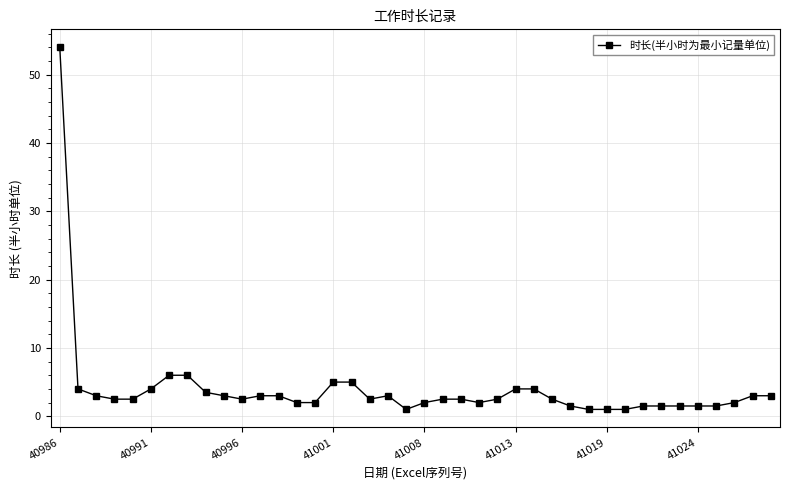

What is the sum of all values?

159.5